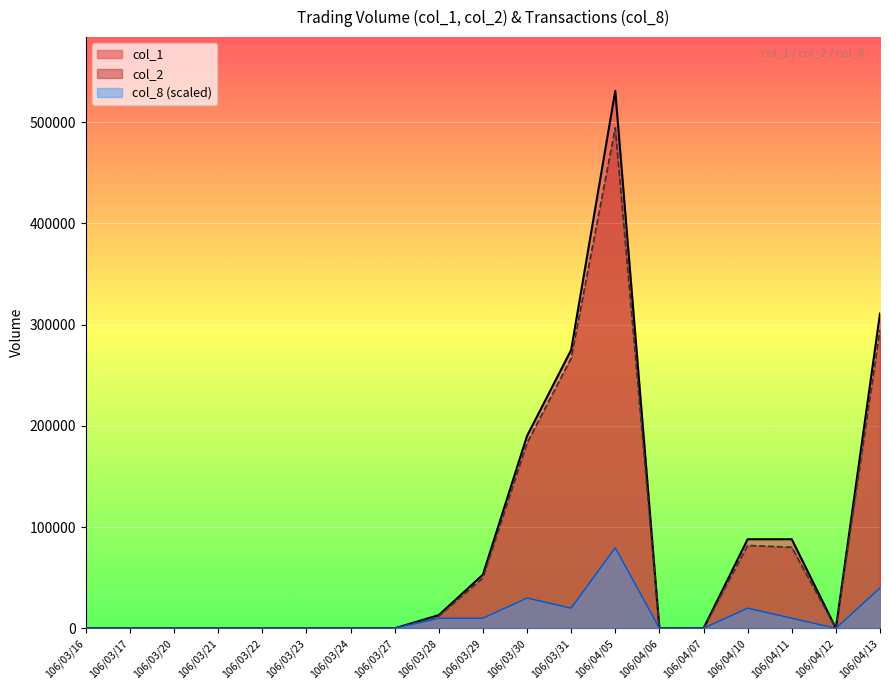

Between 106/04/06 and 106/03/30, which is larger?

106/03/30